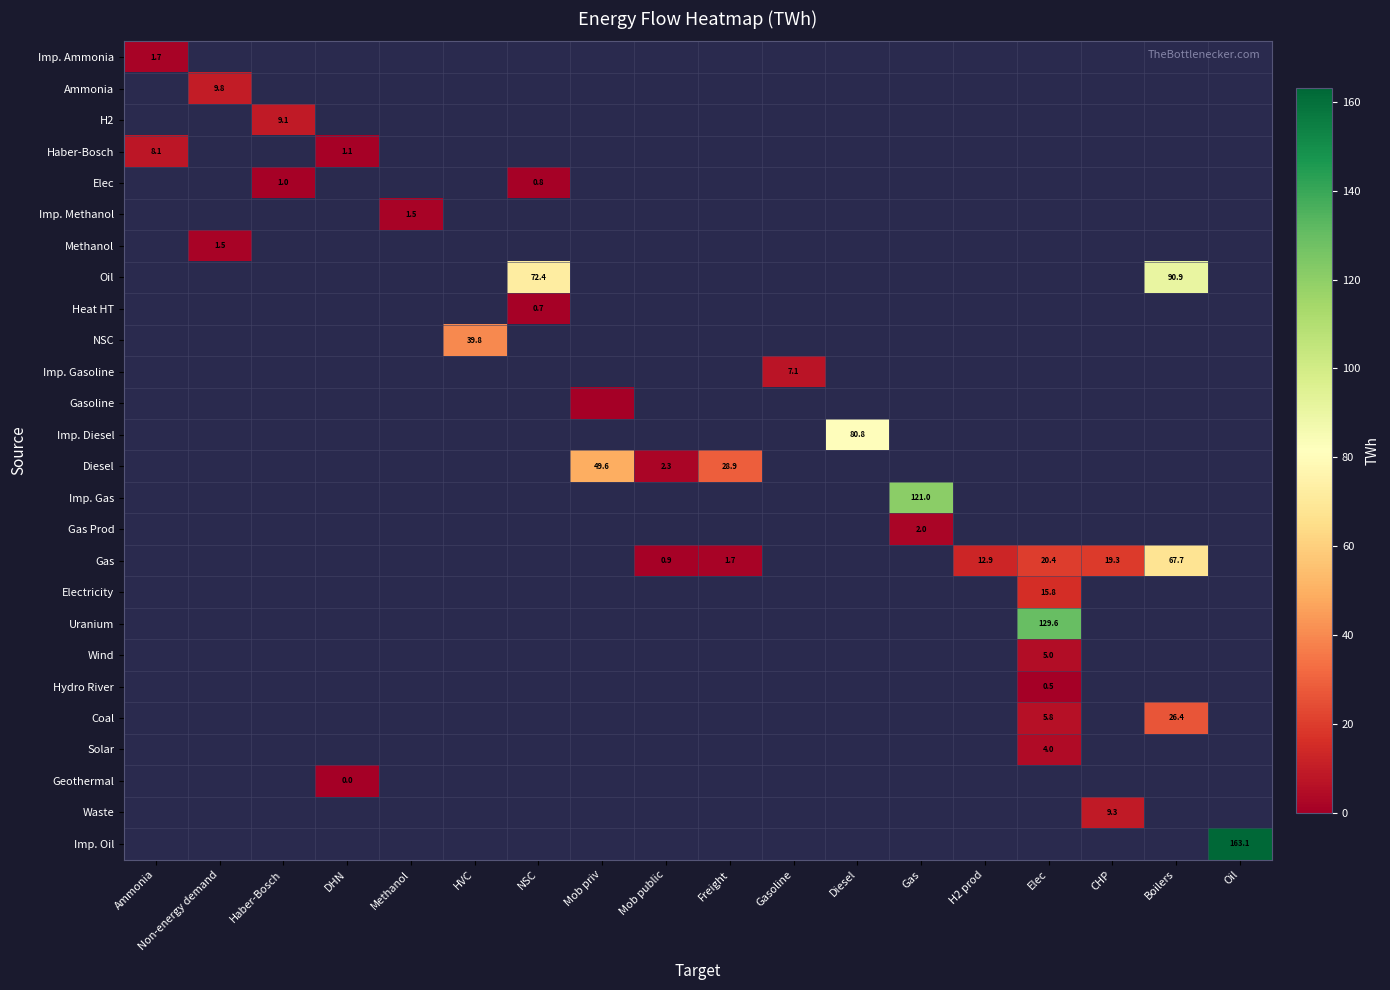

What is the maximum value shown in the chart?

163.1